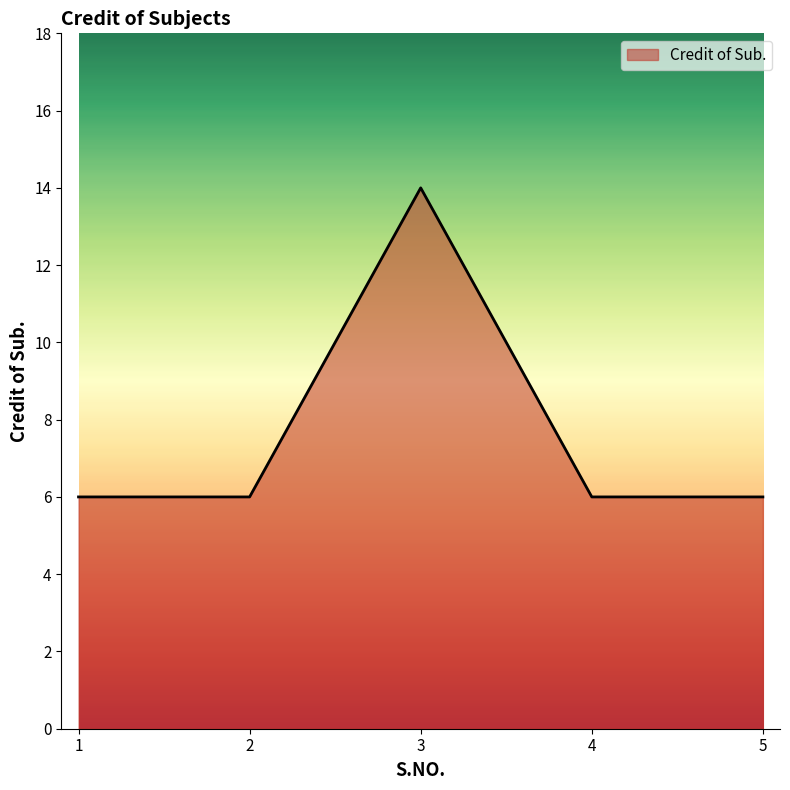

Approximately how many times larger is the value at 1 compared to 2?

1.0